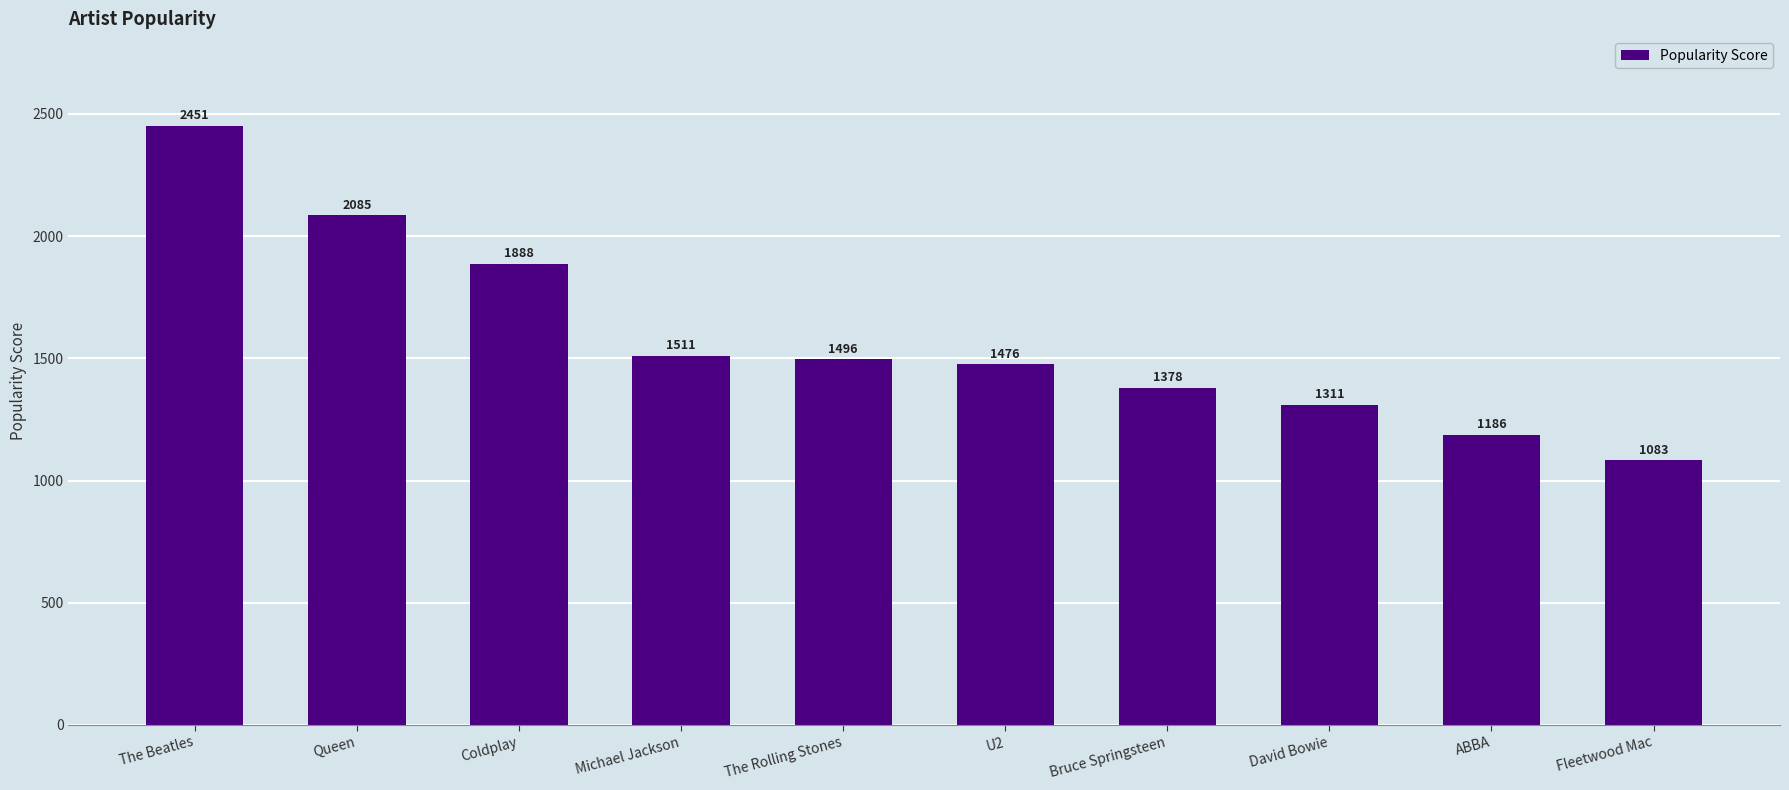

What is the sum of all values?

15865